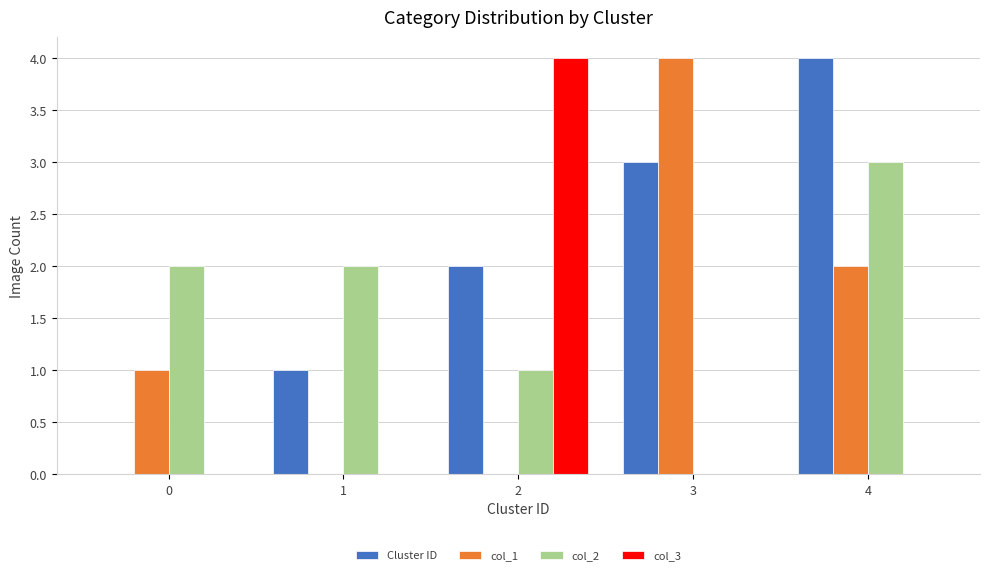

How many groups of bars are there?

5